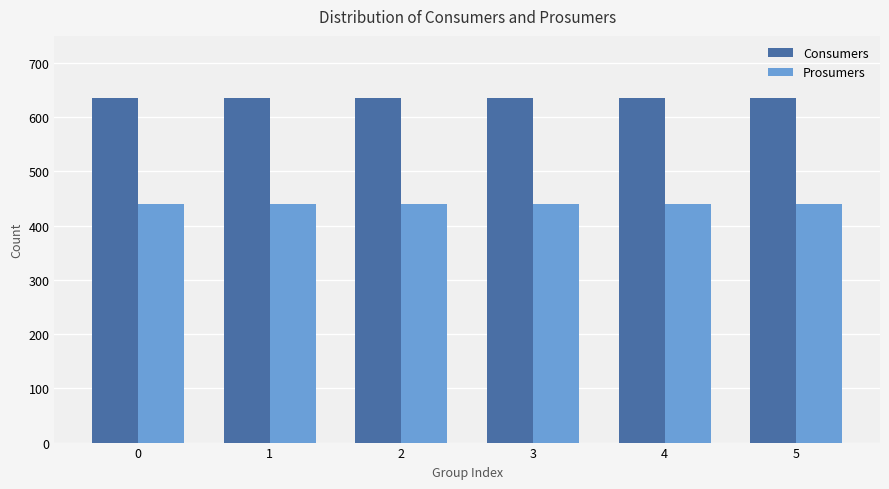

What is the difference between the highest and lowest values at 2?

195